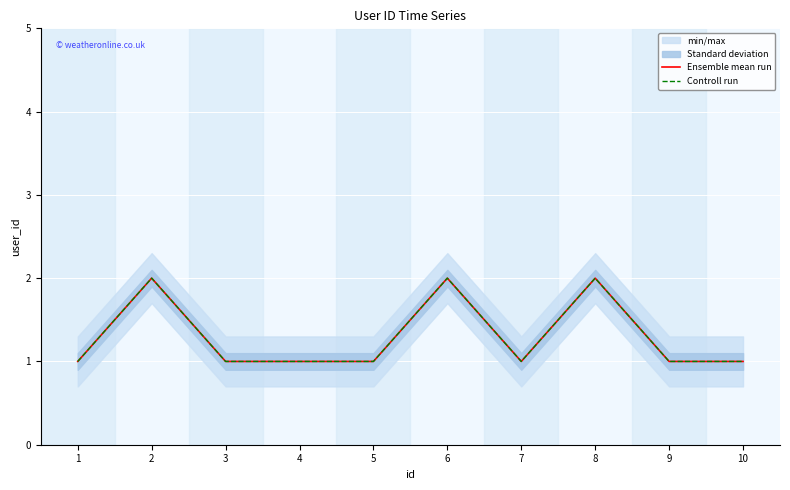

The value of Ensemble mean run at 7 is 2. True or false?

False